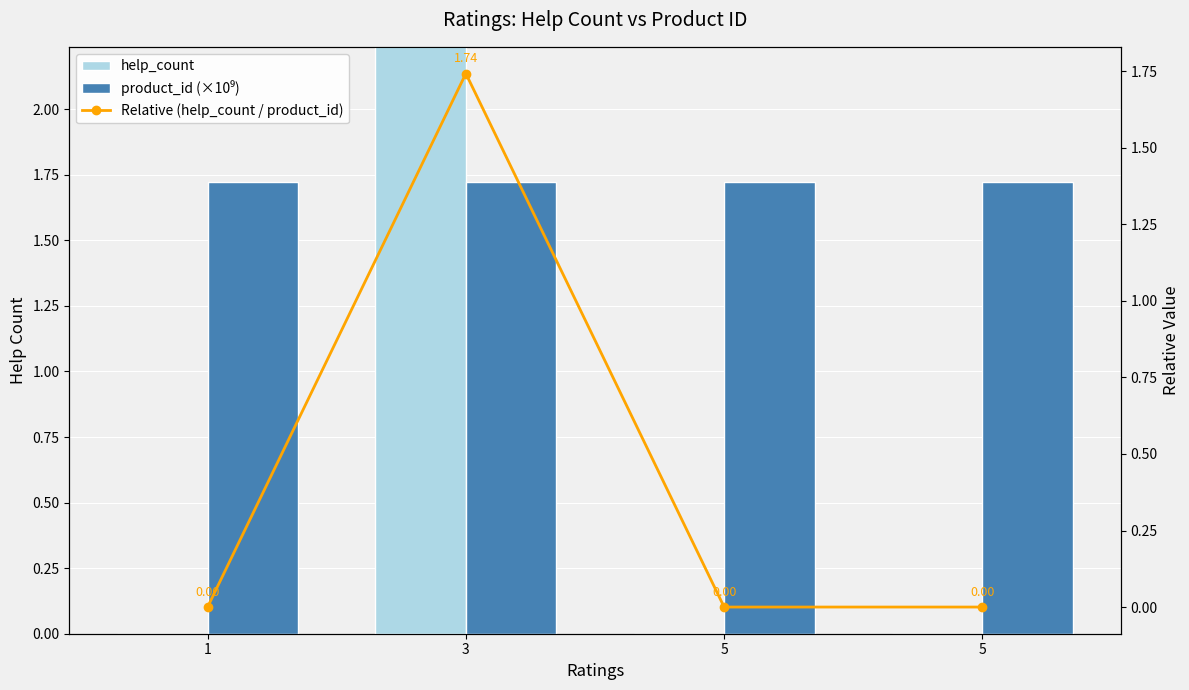

List the labels in order of help_count value, smallest first.

1, 5, 5, 3